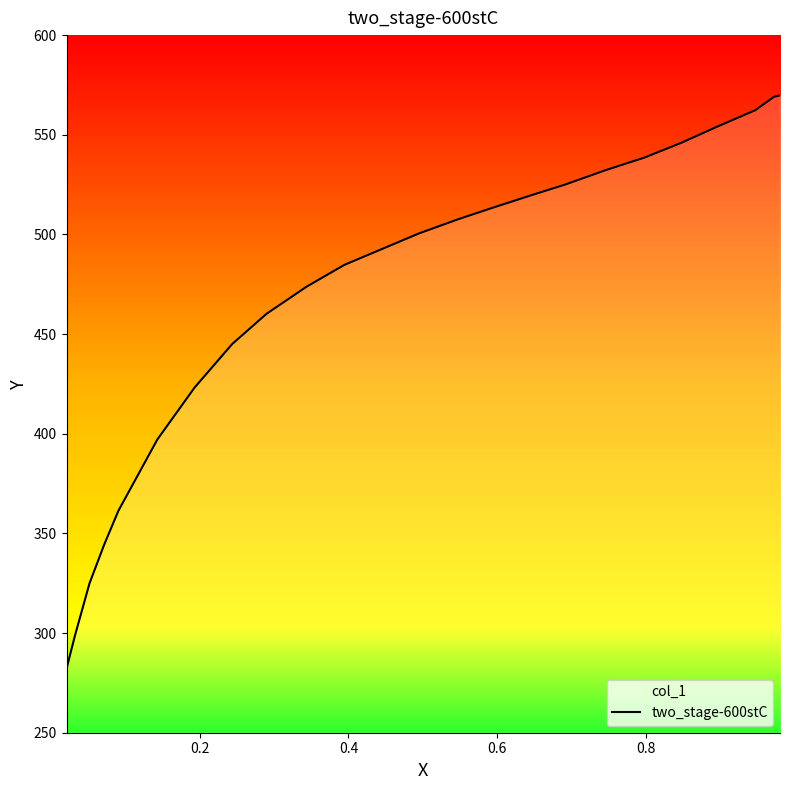

True or false: there are more than 0 points higher than both neighbors.

False